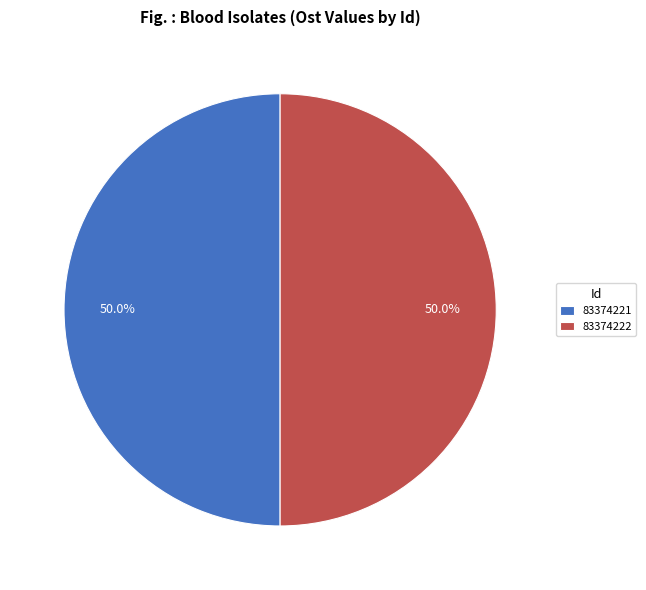

Combined, do 83374222 and 83374221 account for over 50%?

Yes